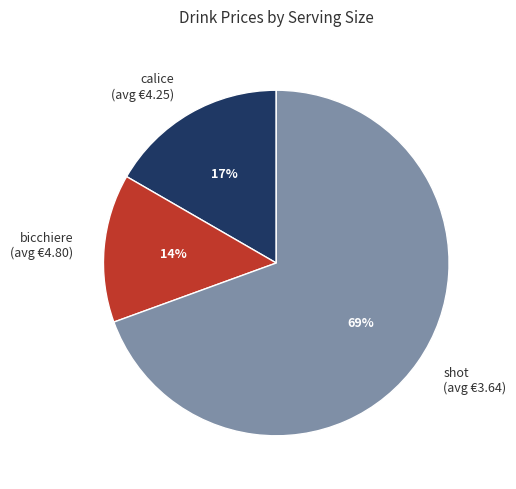

What percentage is the shot (avg €3.64) slice, to the nearest percent?

69%